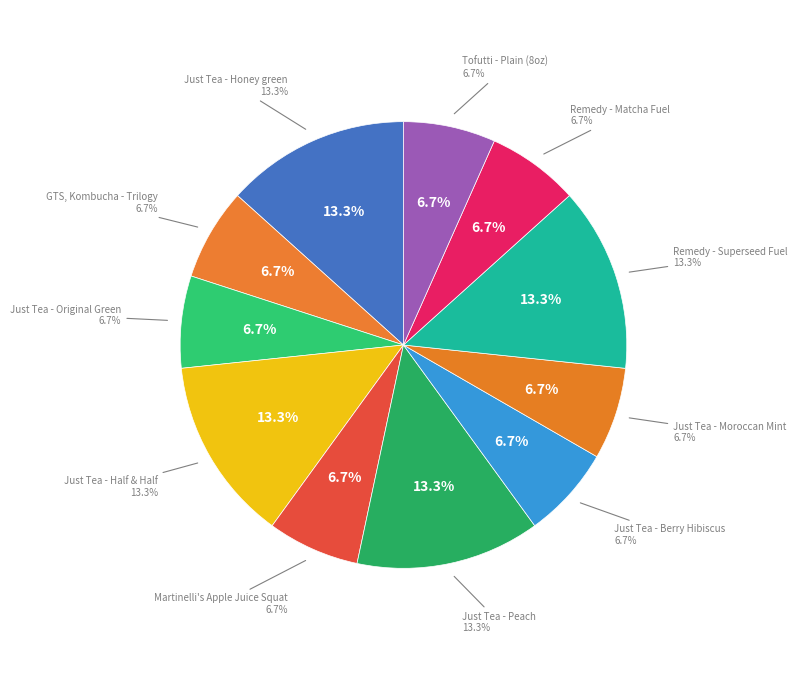

To the nearest percent, what is the combined percentage of Just Tea - Berry Hibiscus and Just Tea - Half & Half?

20%